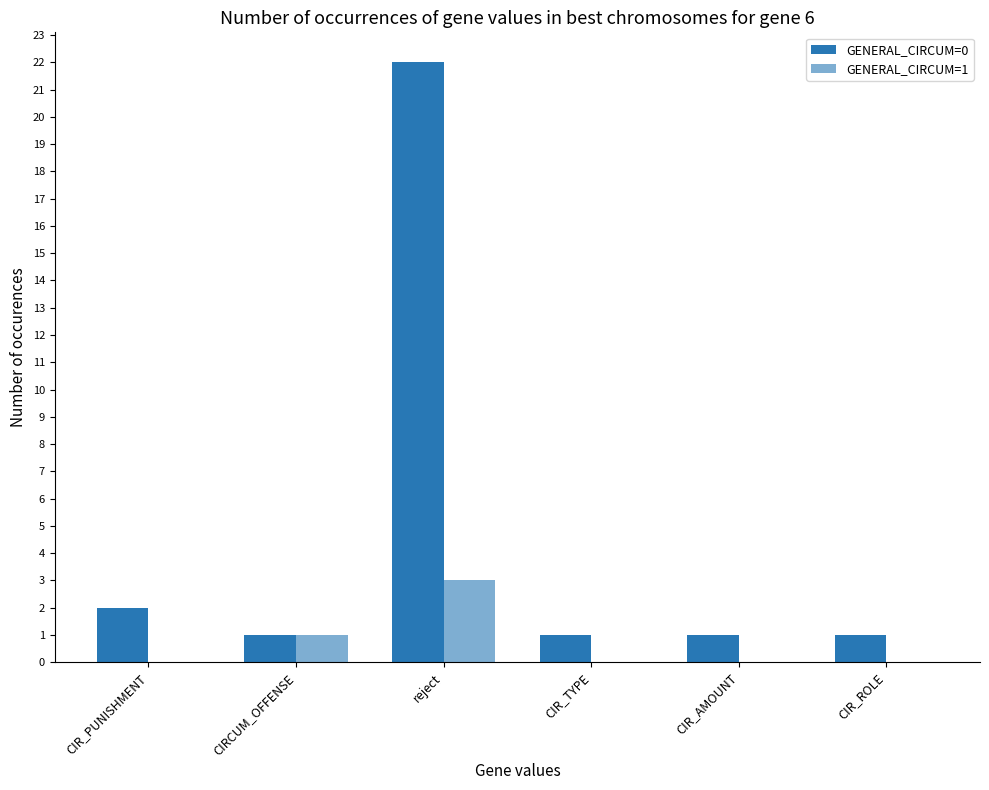

Which series has the largest range (max minus min)?

GENERAL_CIRCUM=0